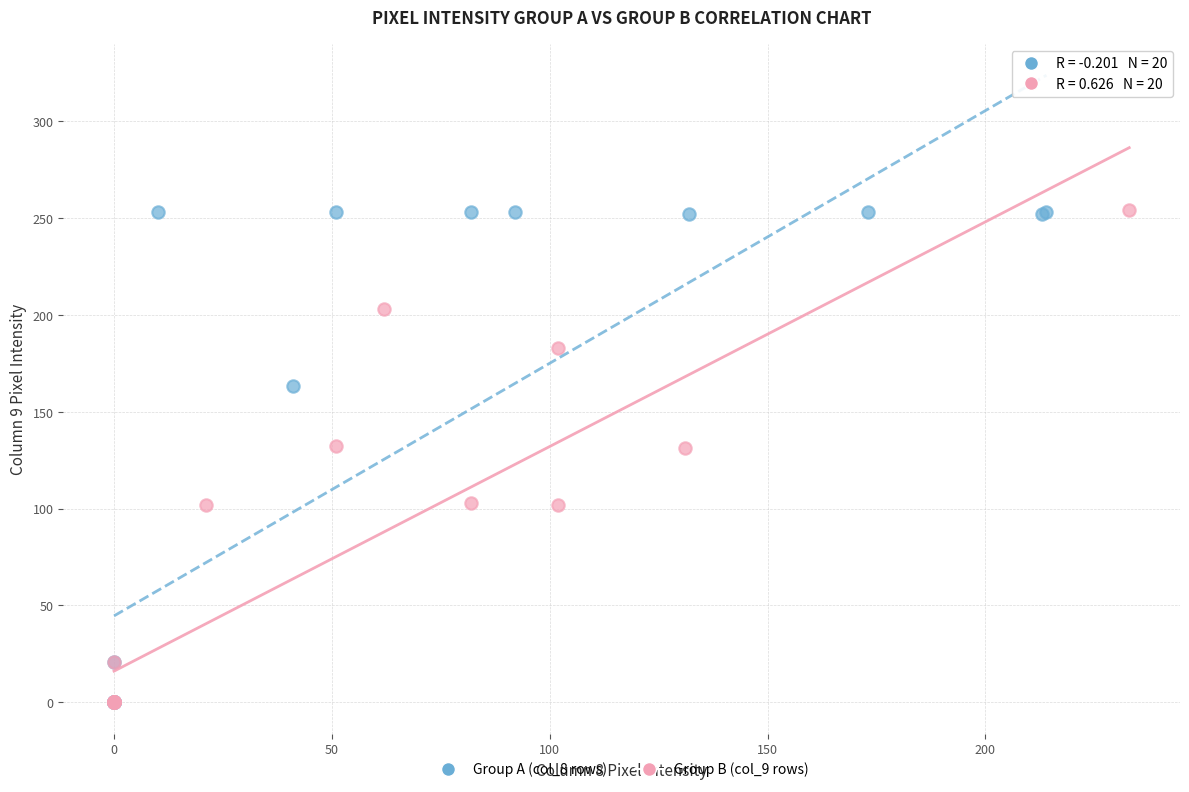

What are all the series names shown in the legend?

Group A (col_8 rows), Group B (col_9 rows)